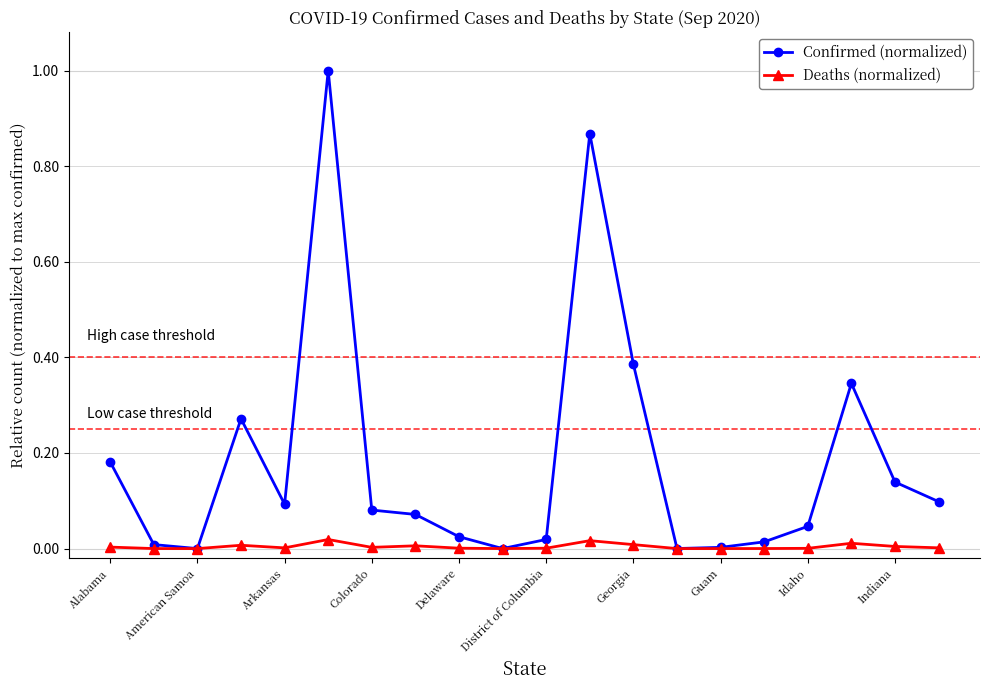

Which series has the largest total across all categories?

Confirmed (normalized)